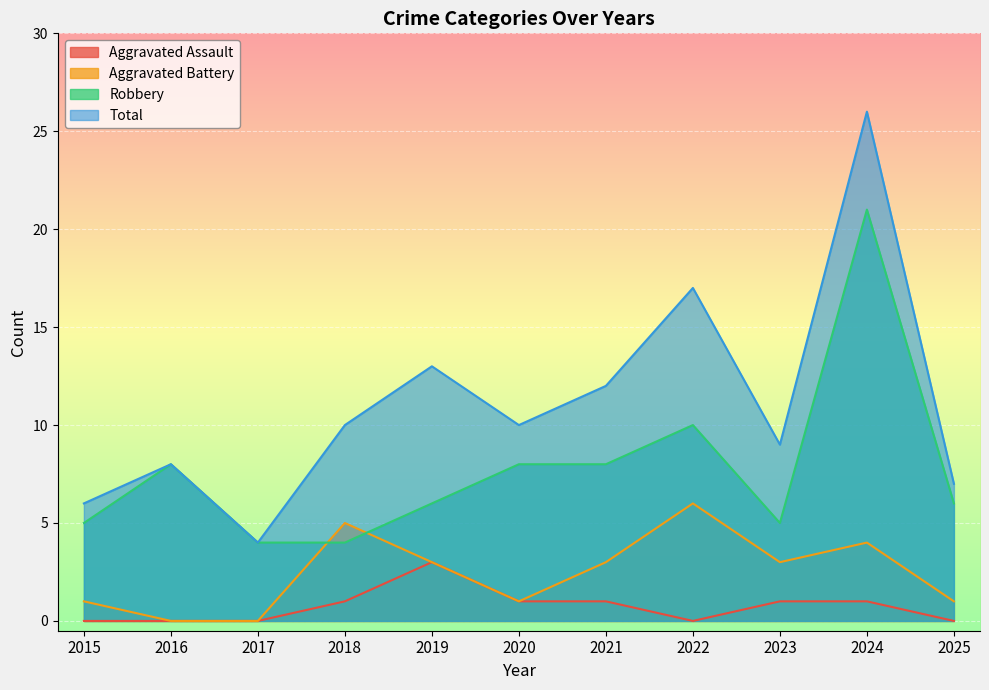

Reading left to right, transcribe all the data shown in this chart.

Aggravated Assault: 0	0	0	1	3	1	1	0	1	1	0
Aggravated Battery: 1	0	0	5	3	1	3	6	3	4	1
Robbery: 5	8	4	4	6	8	8	10	5	21	6
Total: 6	8	4	10	13	10	12	17	9	26	7